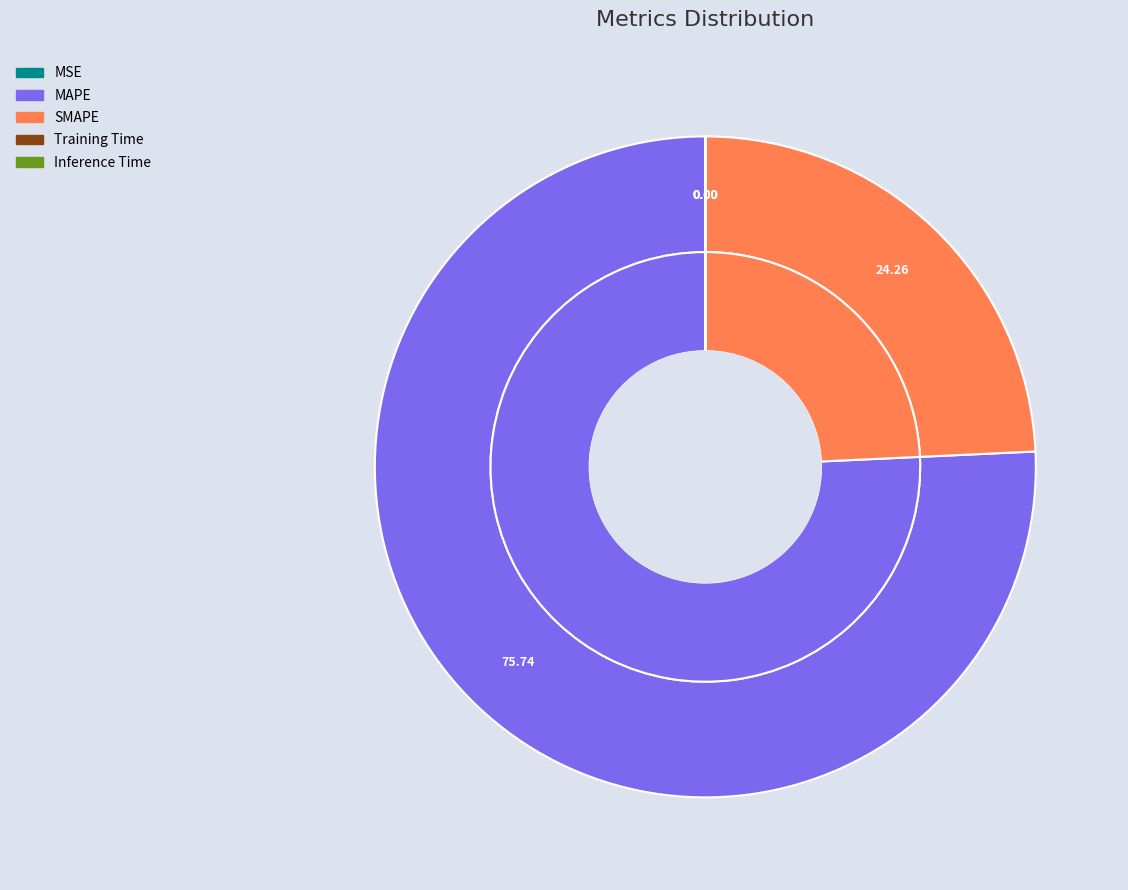

Rank the categories by value from highest to lowest.

MAPE, SMAPE, MSE, Training Time, Inference Time